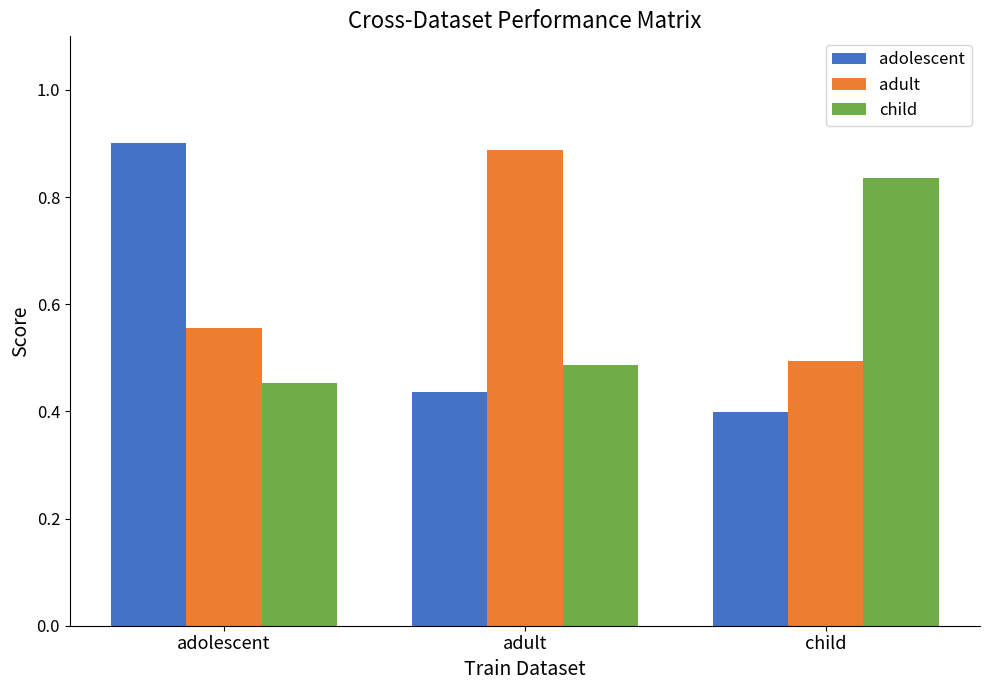

At which label does adult reach its peak?

adult